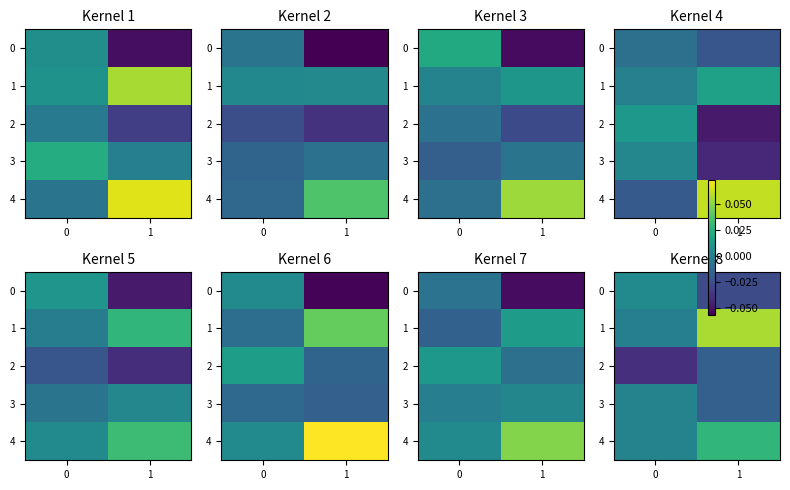

How many values in the row_3 series exceed 0?

1